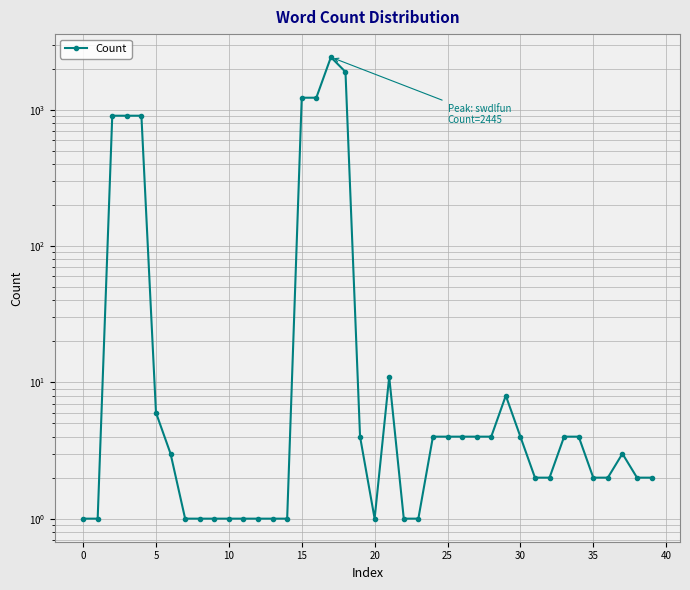

Which has a higher value, 11 or 18?

18